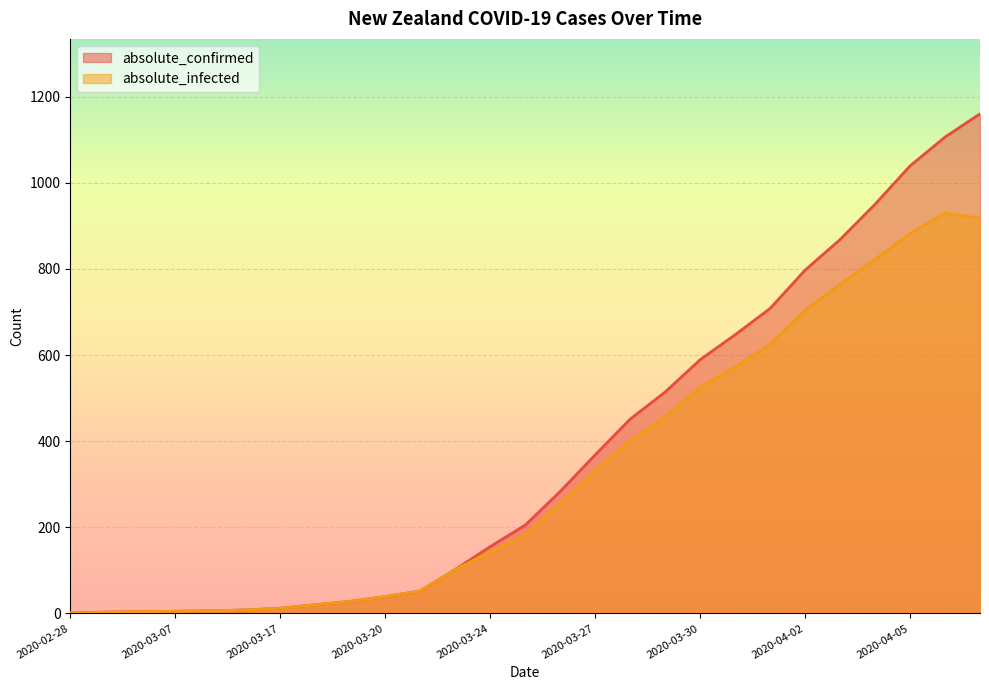

Count the number of data series in this chart.

2